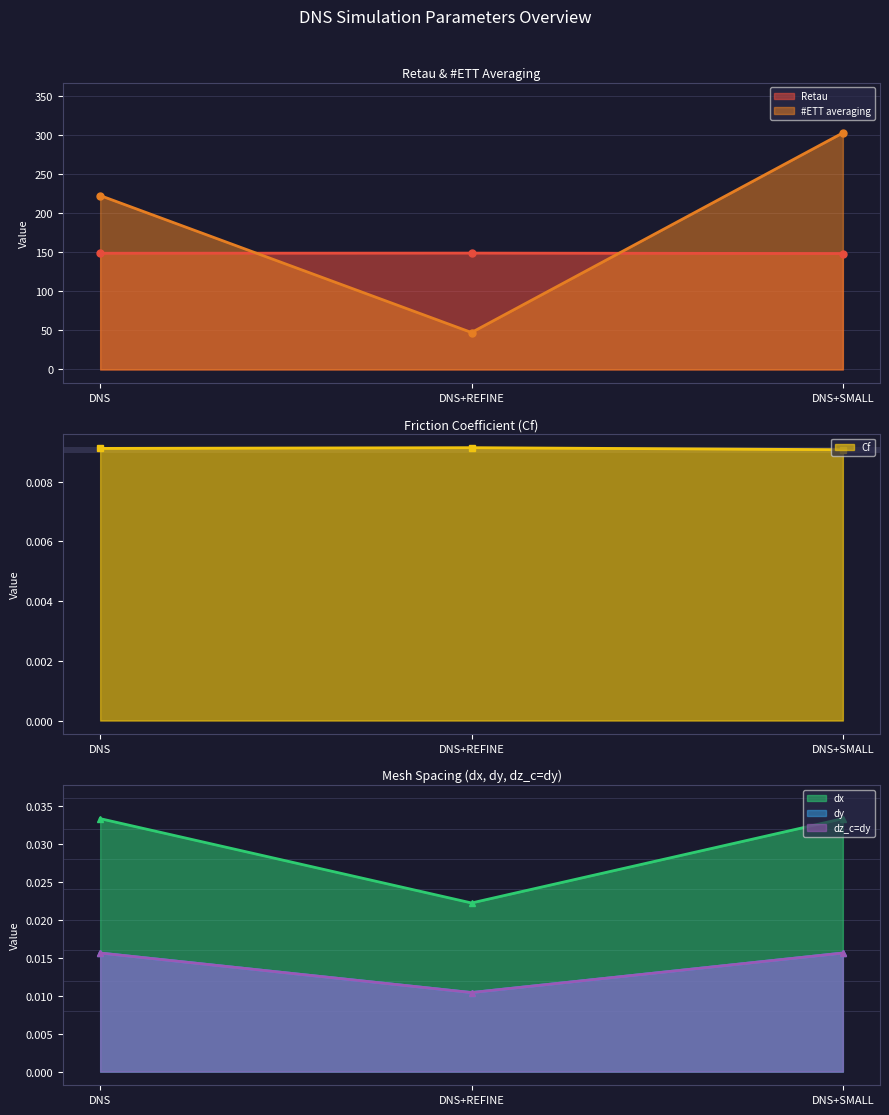

What are all the series names shown in the legend?

Retau, Cf, #ETT averaging, dx, dy, dz_c=dy